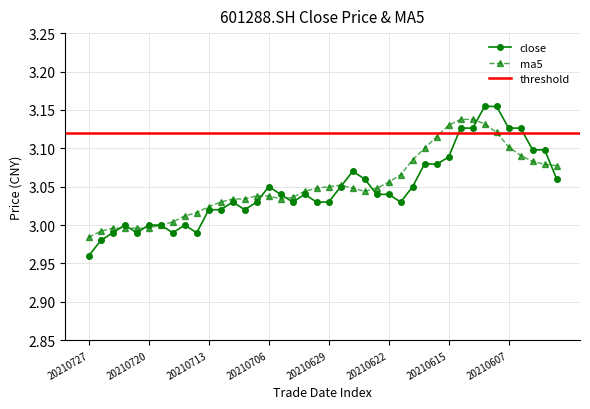

What is the sum of all values?

121.9